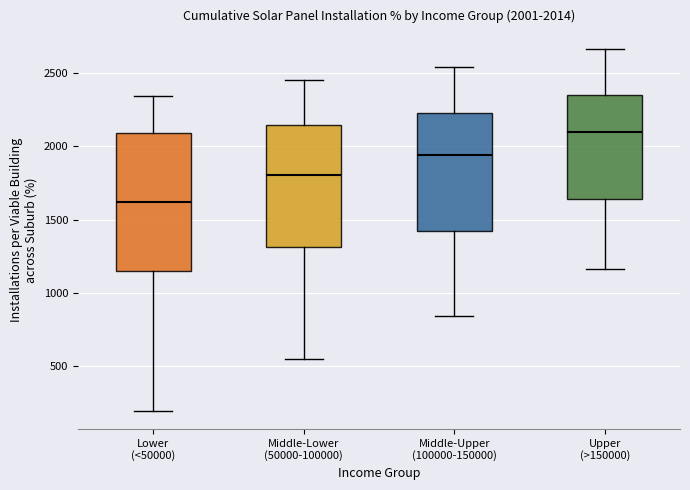

Which box's median line is the highest?

Upper (>150000)